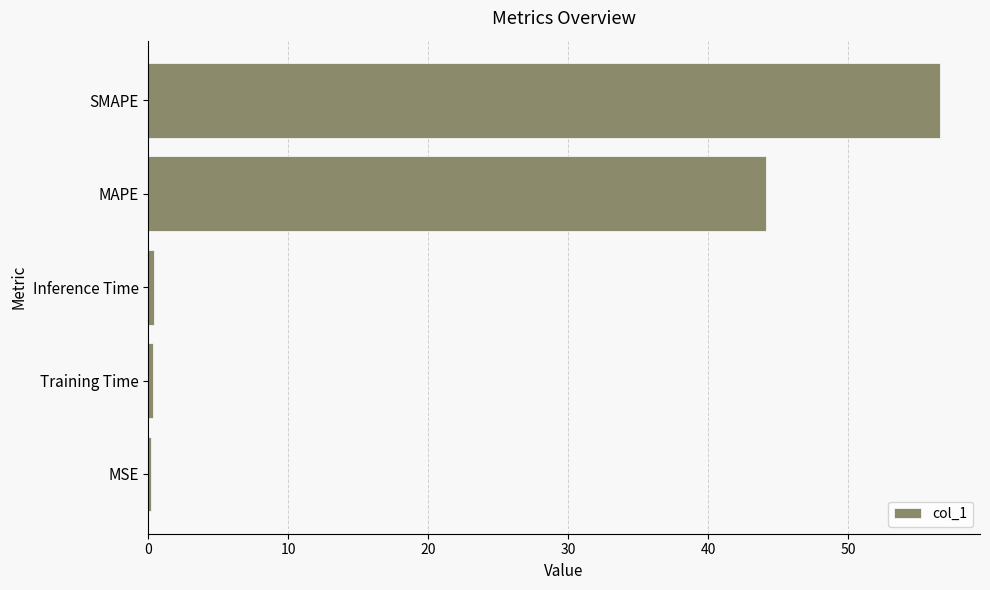

What is the change in value from MAPE to SMAPE?

+12.5